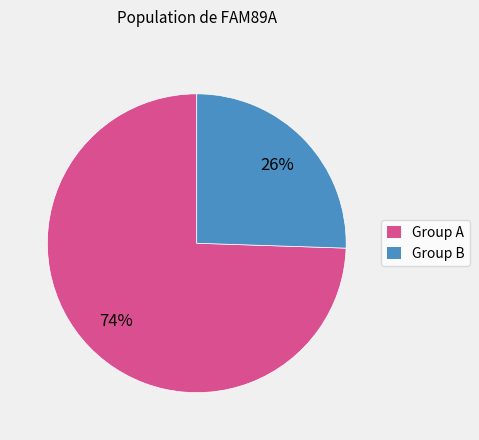

Combined, do Group B and Group A account for over 50%?

Yes